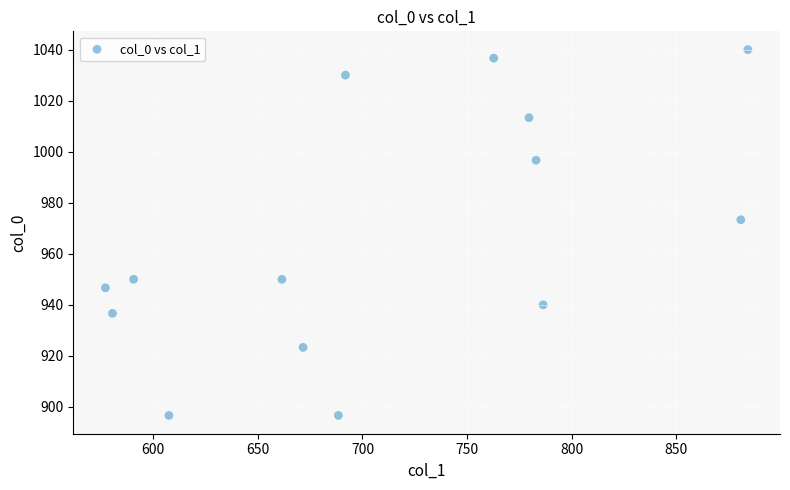

What is the range of X values (max minus min)?

307.1